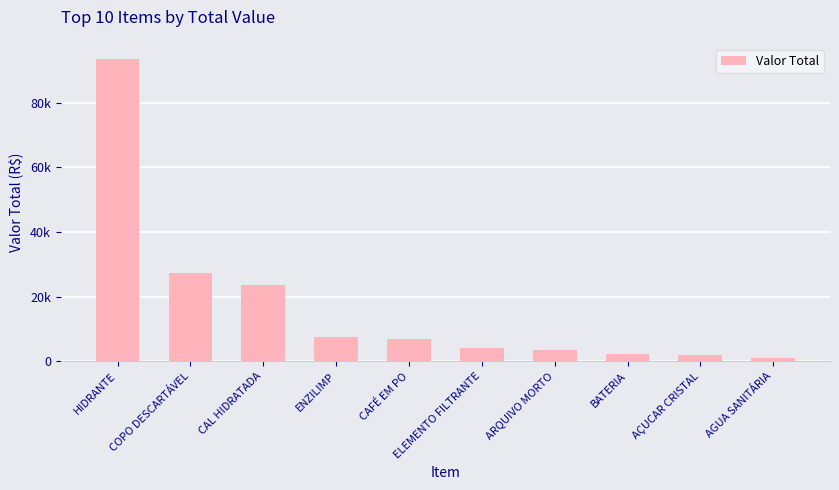

List the labels in order of value, smallest first.

AGUA SANITÁRIA, AÇUCAR CRISTAL, BATERIA, ARQUIVO MORTO, ELEMENTO FILTRANTE, CAFÉ EM PO, ENZILIMP, CAL HIDRATADA, COPO DESCARTÁVEL, HIDRANTE